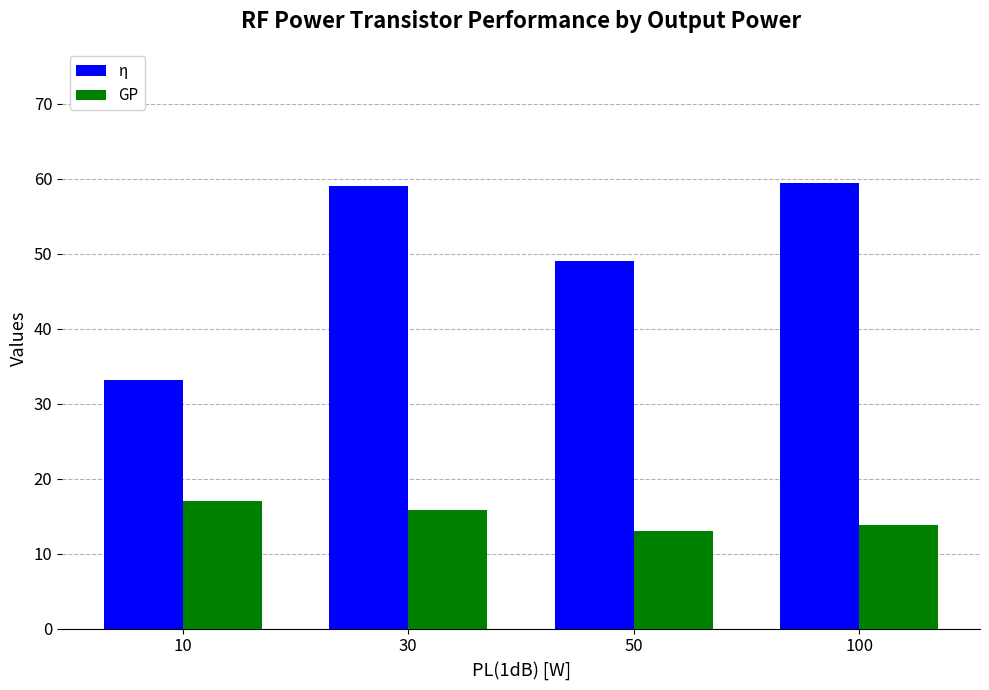

Read the GP value at 100.

13.9